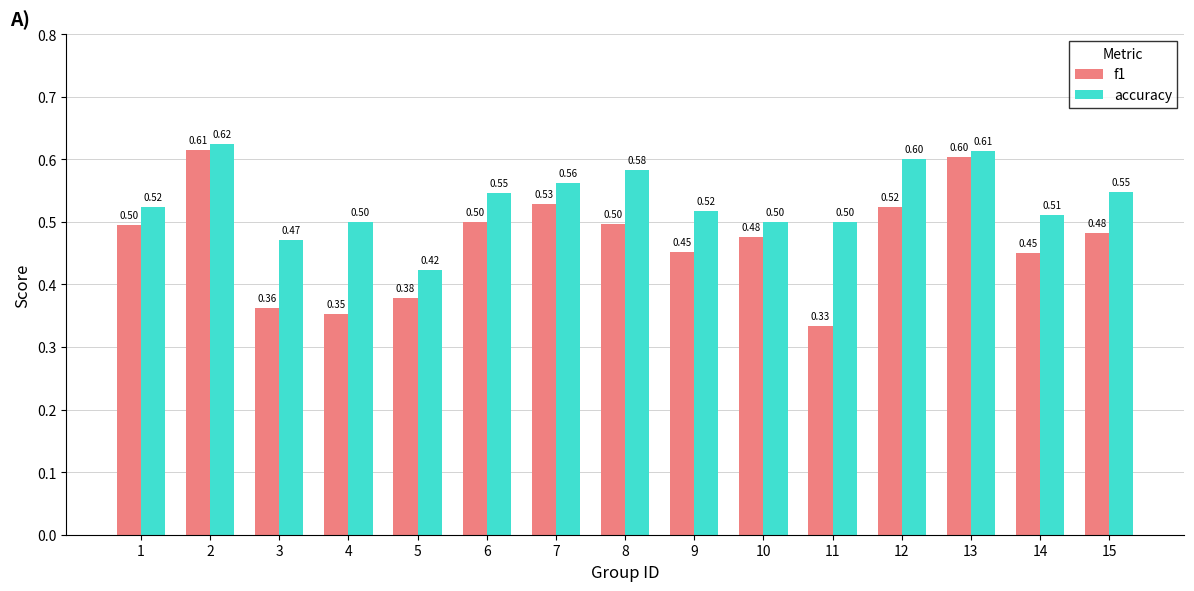

Where is accuracy nearest to the value 0?

5